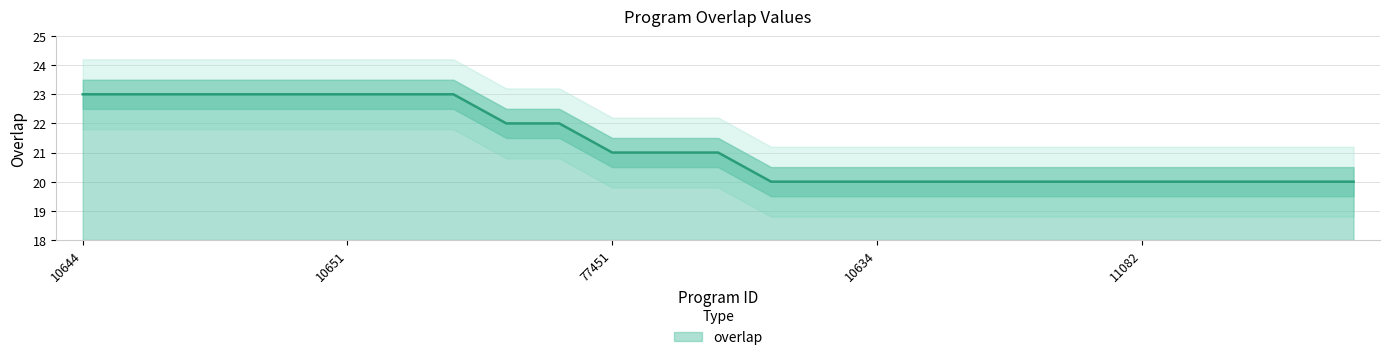

Reading left to right, extract all data points from this chart.

23	23	23	23	23	23	23	23	22	22	21	21	21	20	20	20	20	20	20	20	20	20	20	20	20